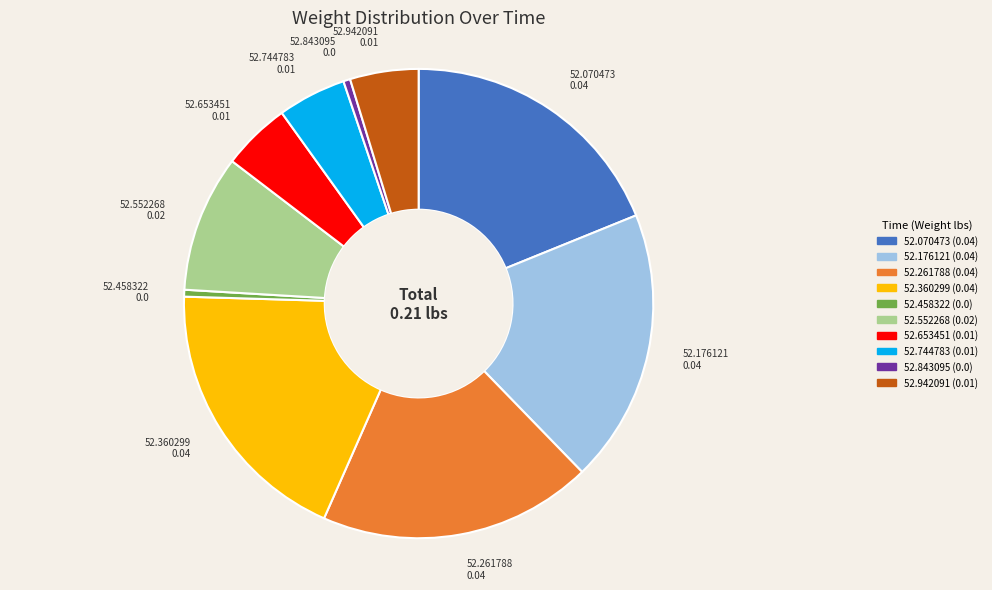

Is there a majority slice in this chart?

No